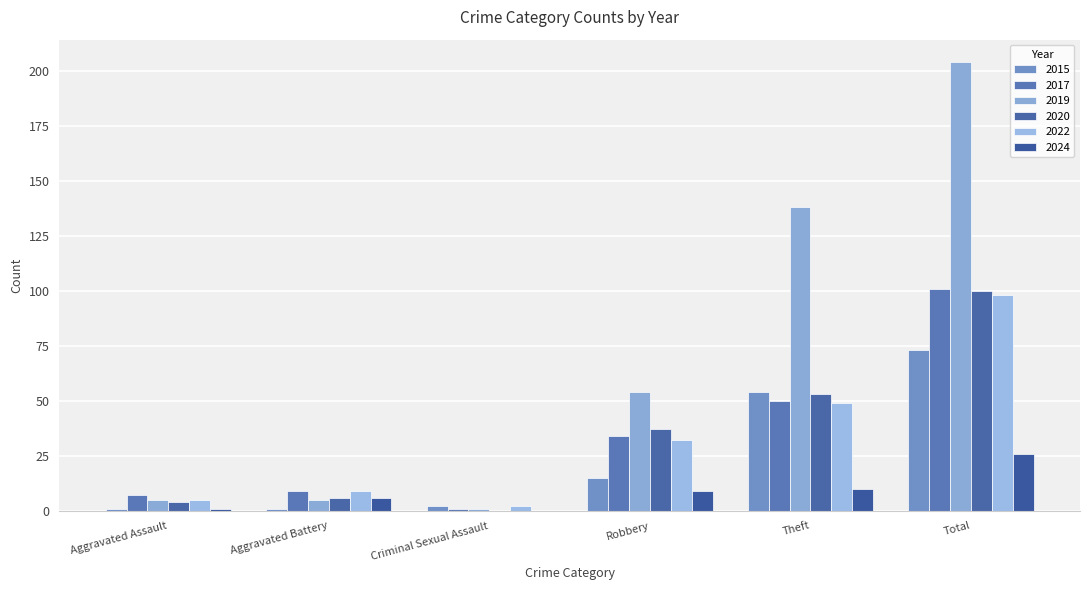

Which series has the widest spread of values?

2019